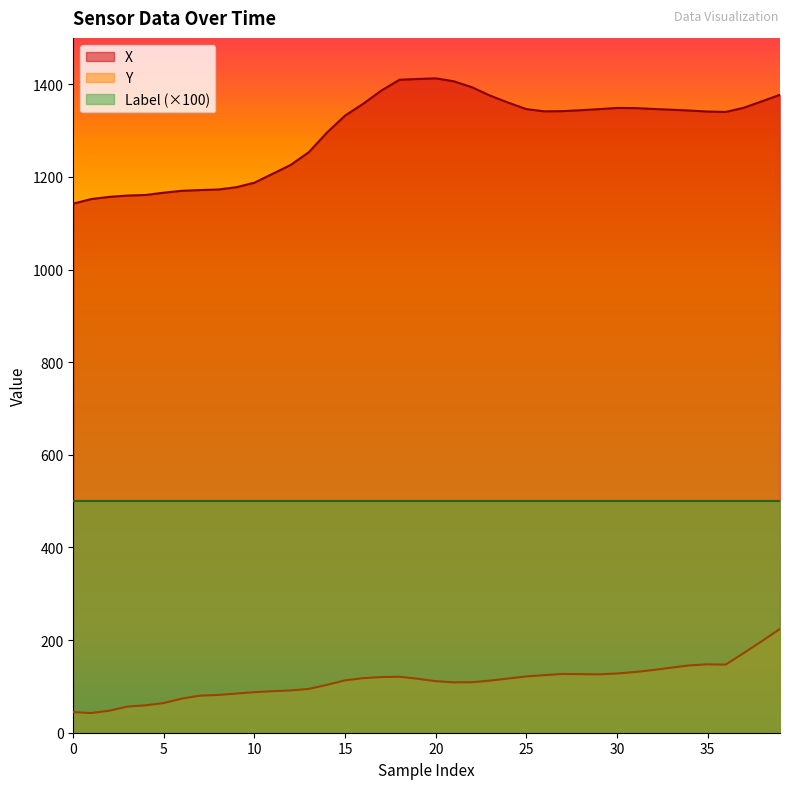

How many lines are shown in the chart?

3